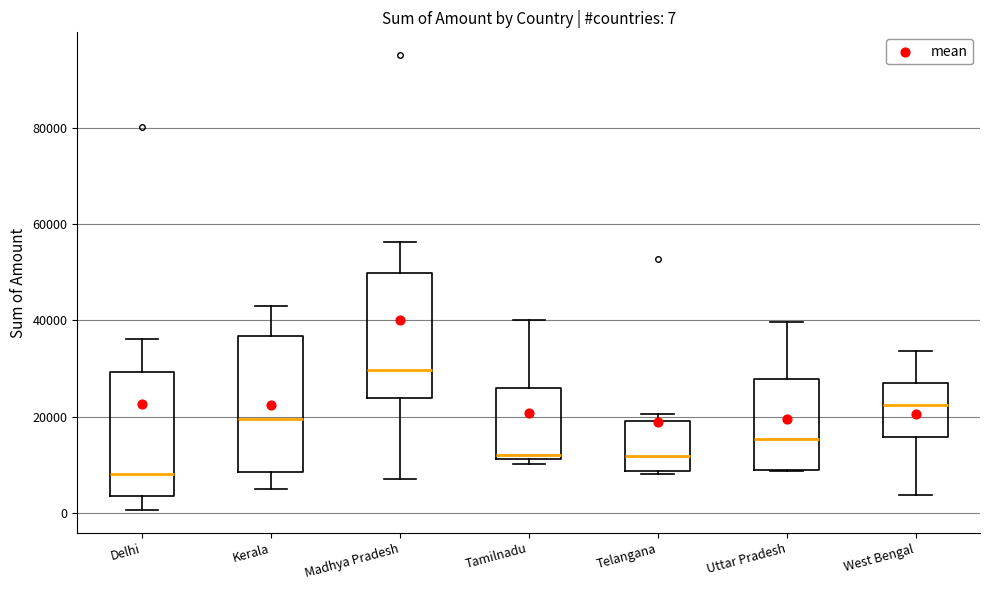

Which box is the tallest, from its lower edge to its upper edge?

Kerala